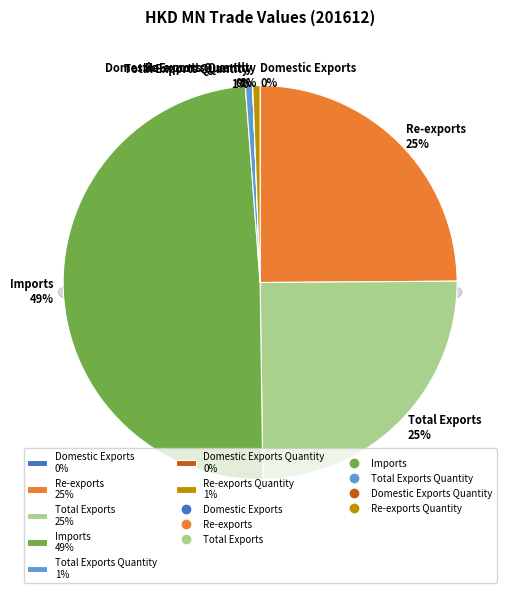

To the nearest percent, what is the average slice percentage?

14%